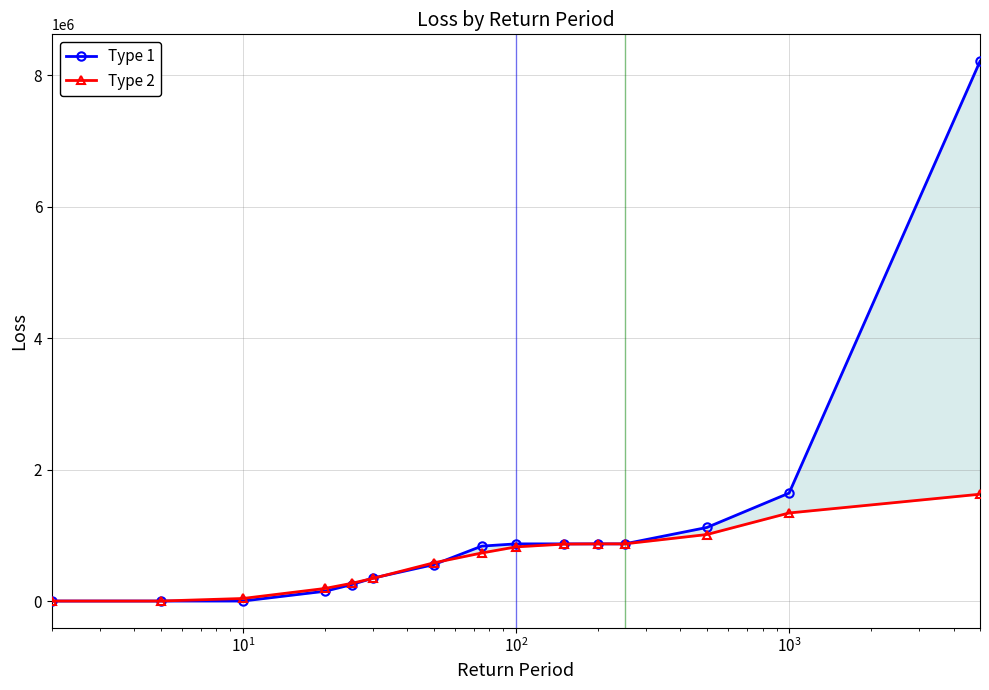

Which series has the largest range (max minus min)?

Type 1